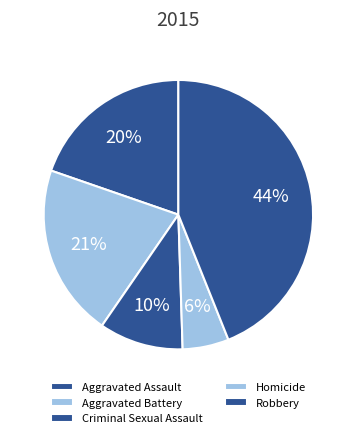

To the nearest percent, what is the difference between the Aggravated Assault and Homicide slice percentages?

14%